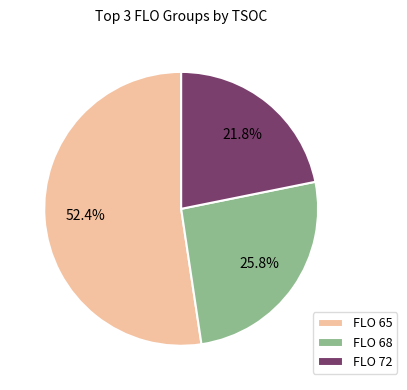

Which slice is the smallest?

FLO 72